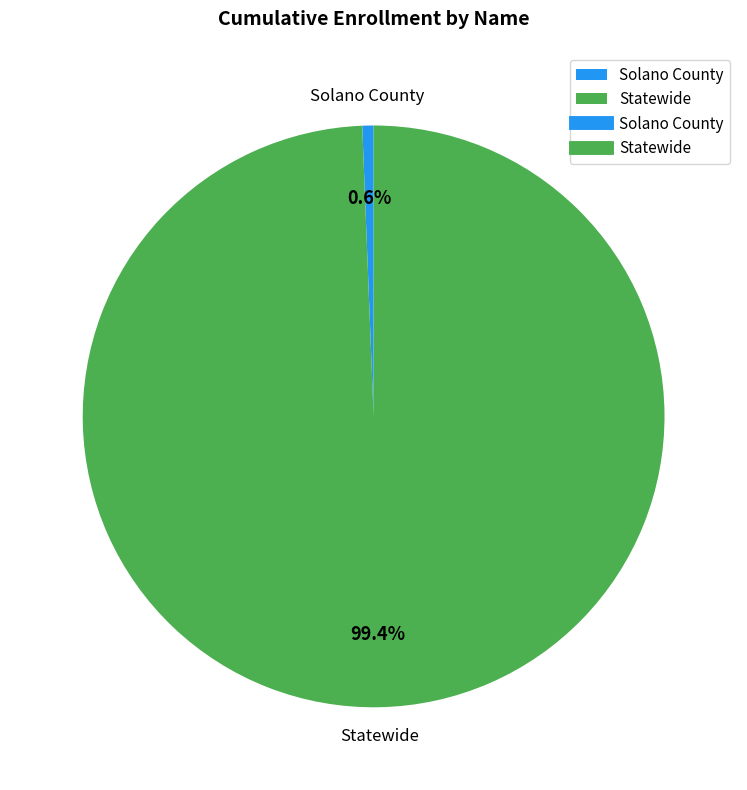

The Solano County slice represents 1% of the pie. True or false?

True